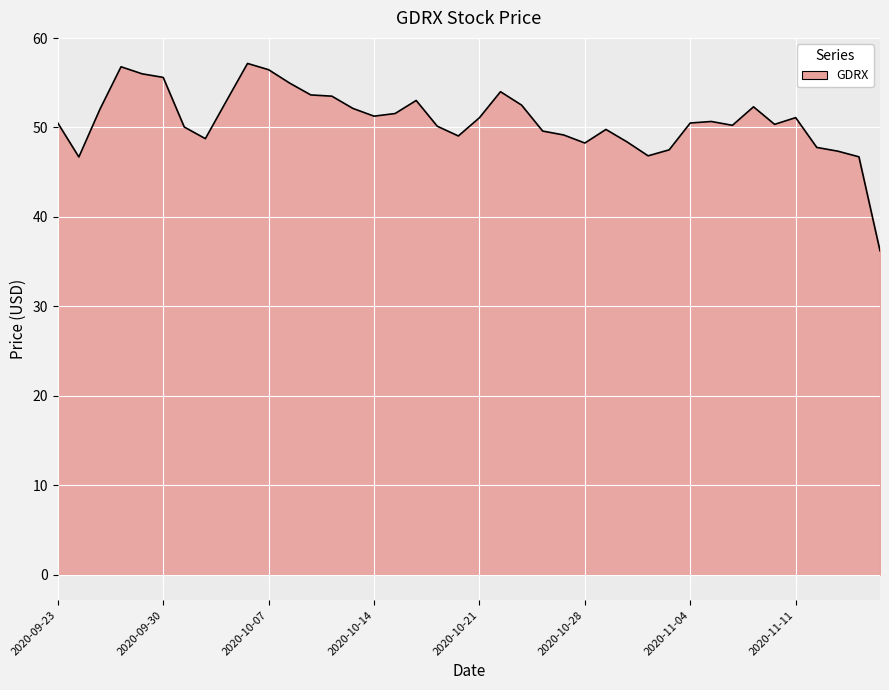

What is the greatest value displayed?

57.2